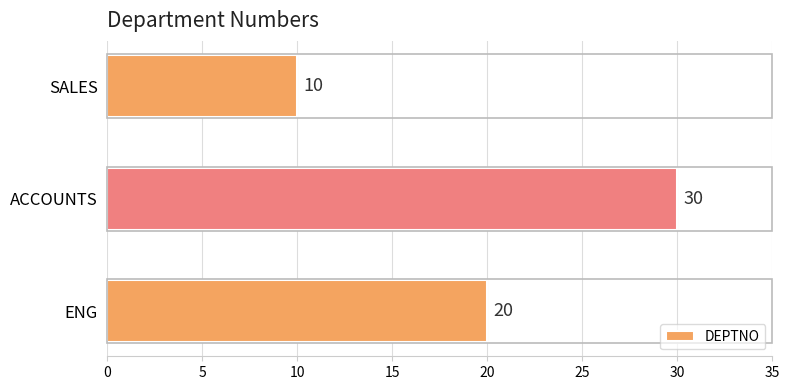

List the labels in order of value, largest first.

ACCOUNTS, ENG, SALES